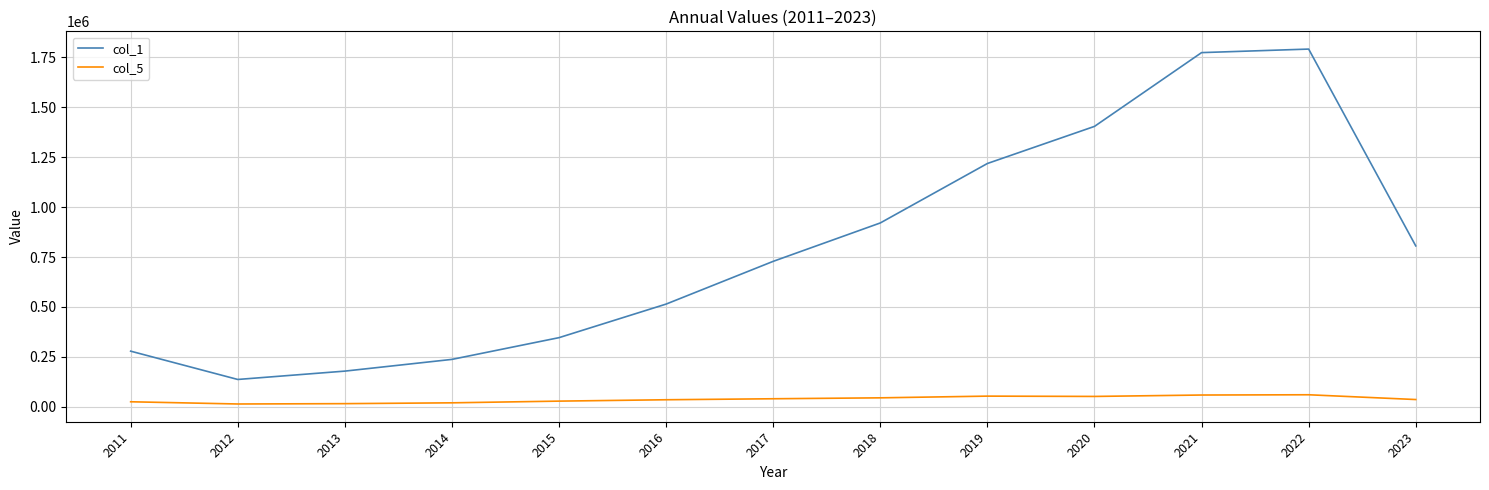

The value of col_1 at 2017 is 728262. True or false?

True